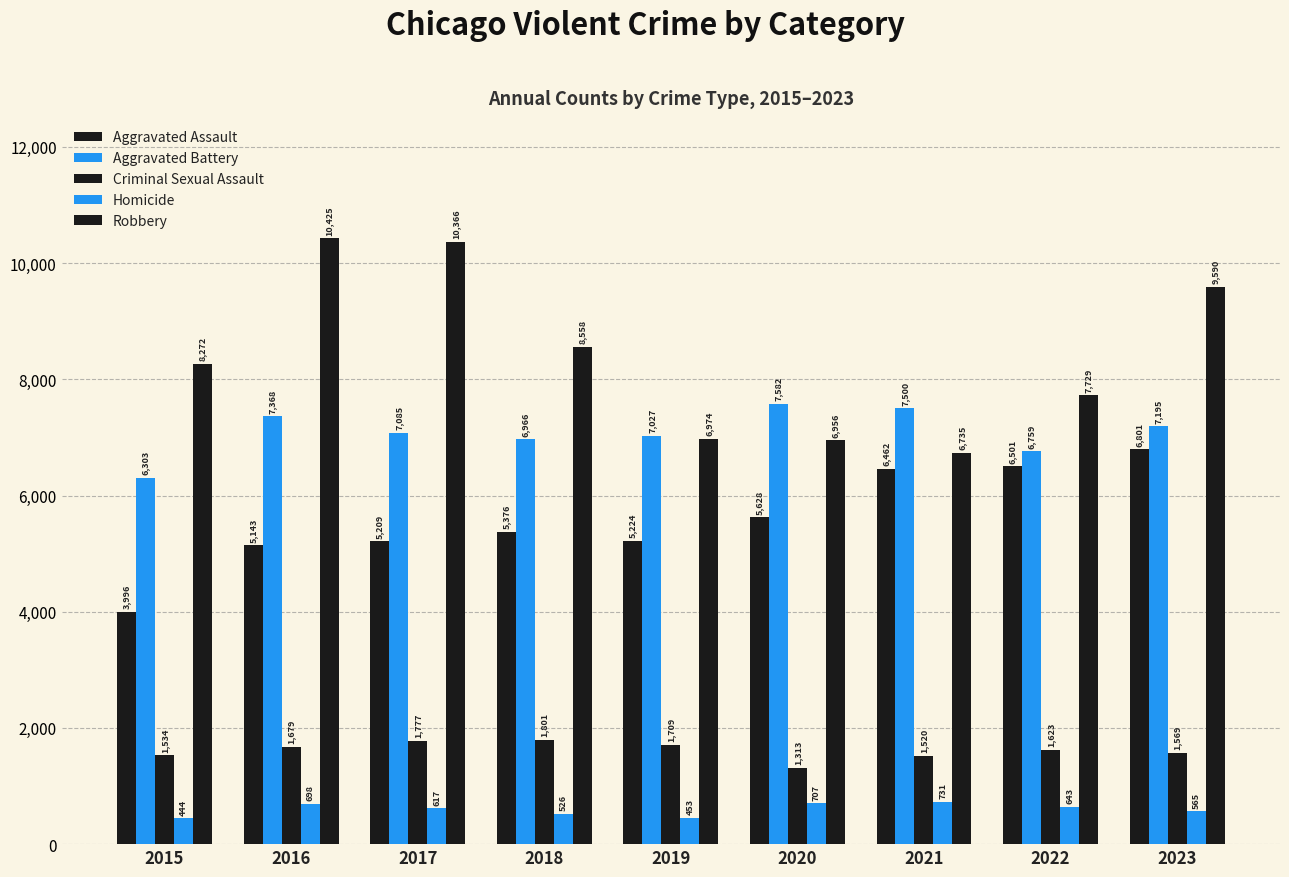

Which has a higher value, 2023 or 2022?

2023